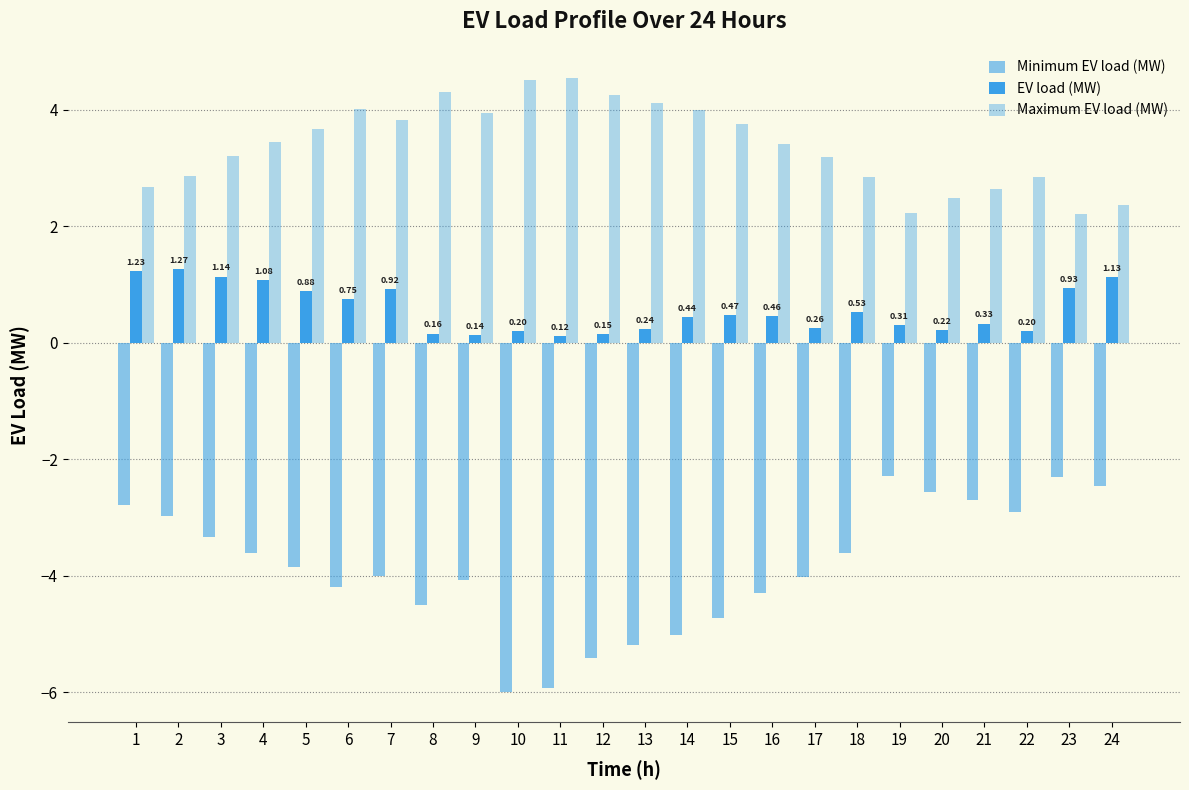

Between 11 and 15, which is larger?

15